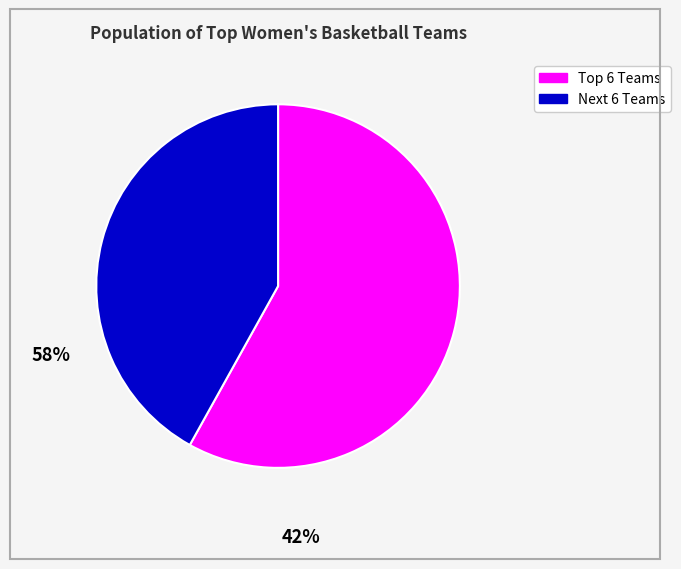

Is there a majority slice in this chart?

Yes